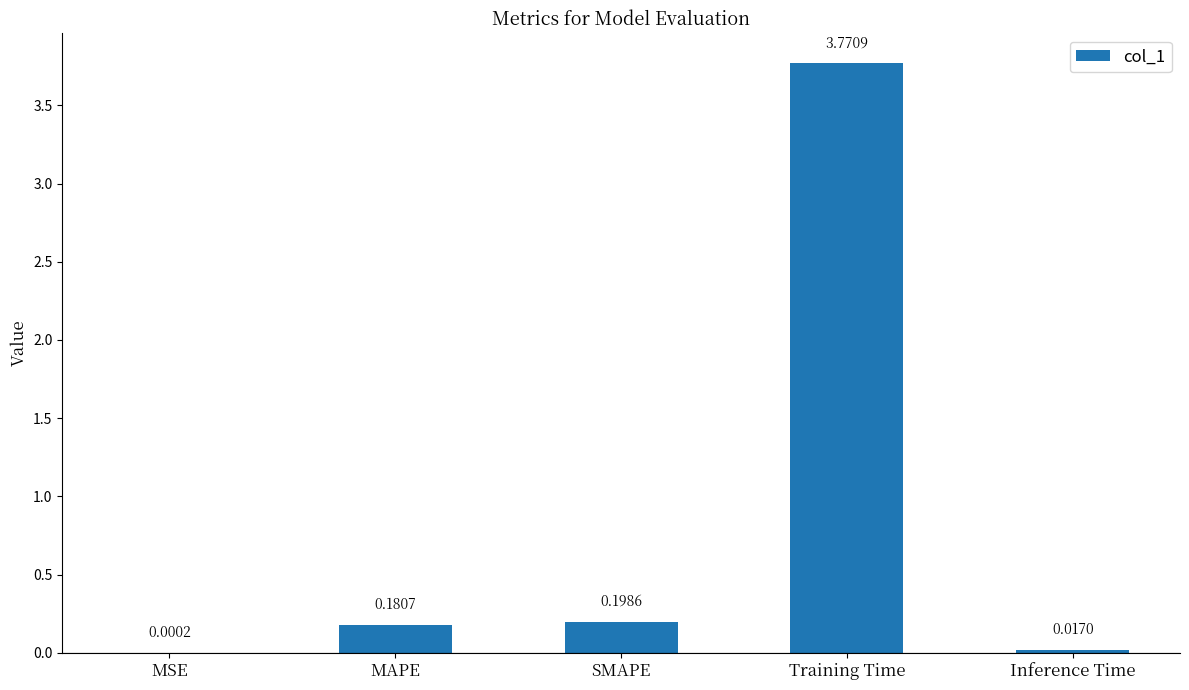

Which has a higher value, Training Time or MAPE?

Training Time